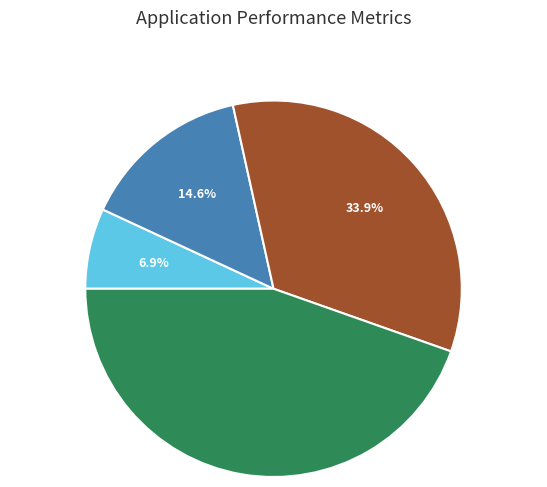

Does any single category account for the majority?

No